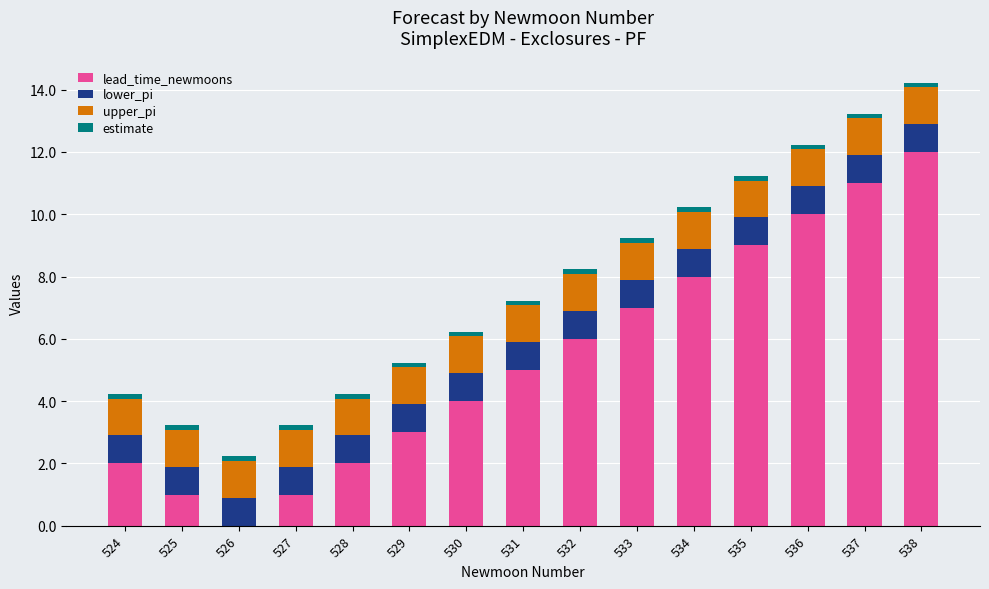

Which category has the highest value in the lead_time_newmoons series?

538